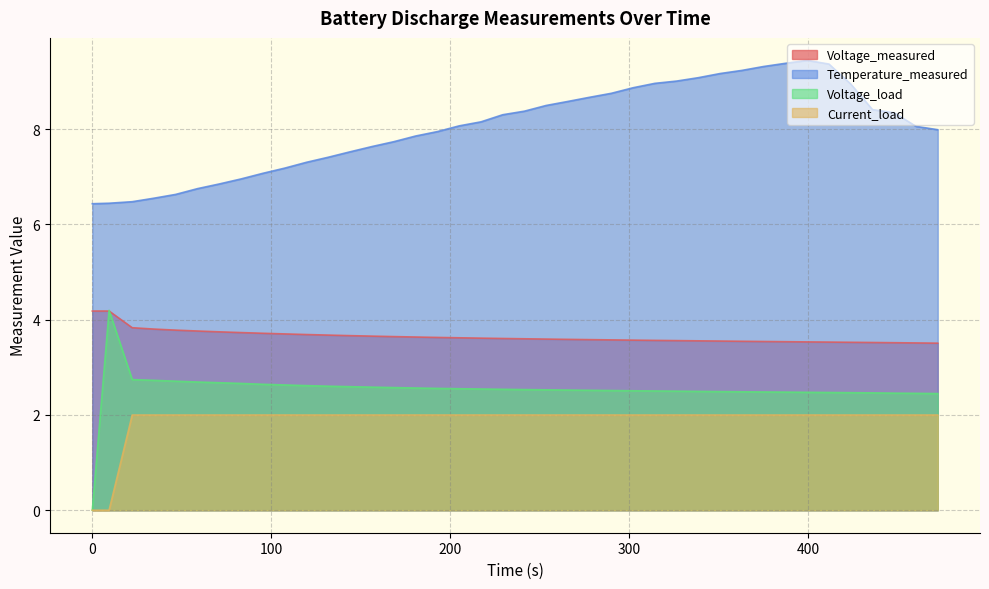

At how many categories does at least one series exceed 7?

32